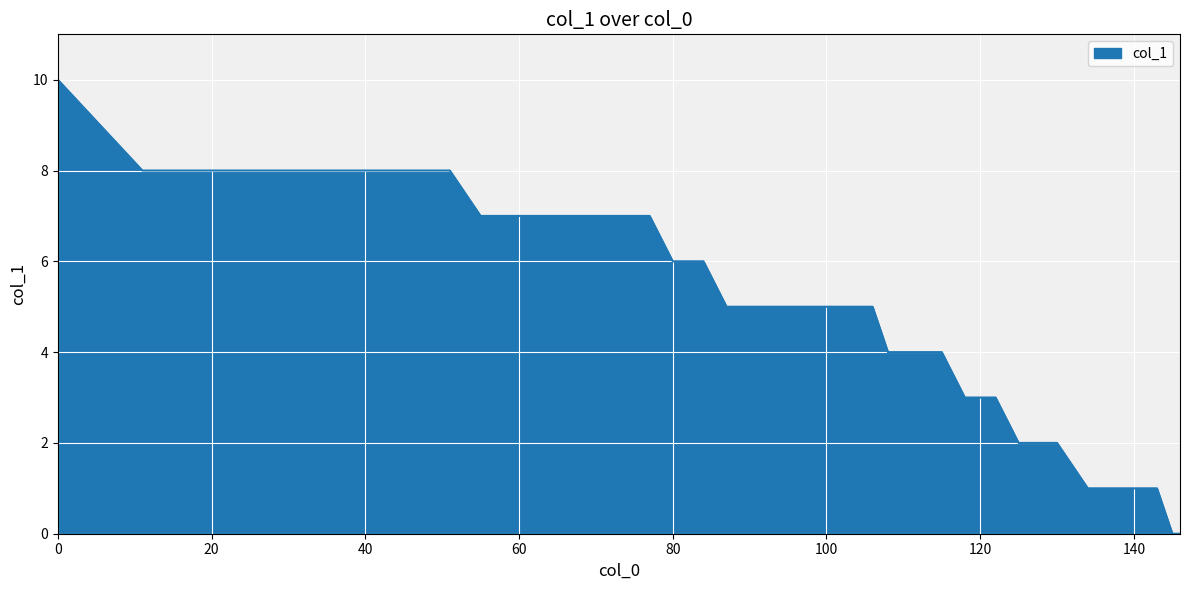

What is the maximum value shown in the chart?

10